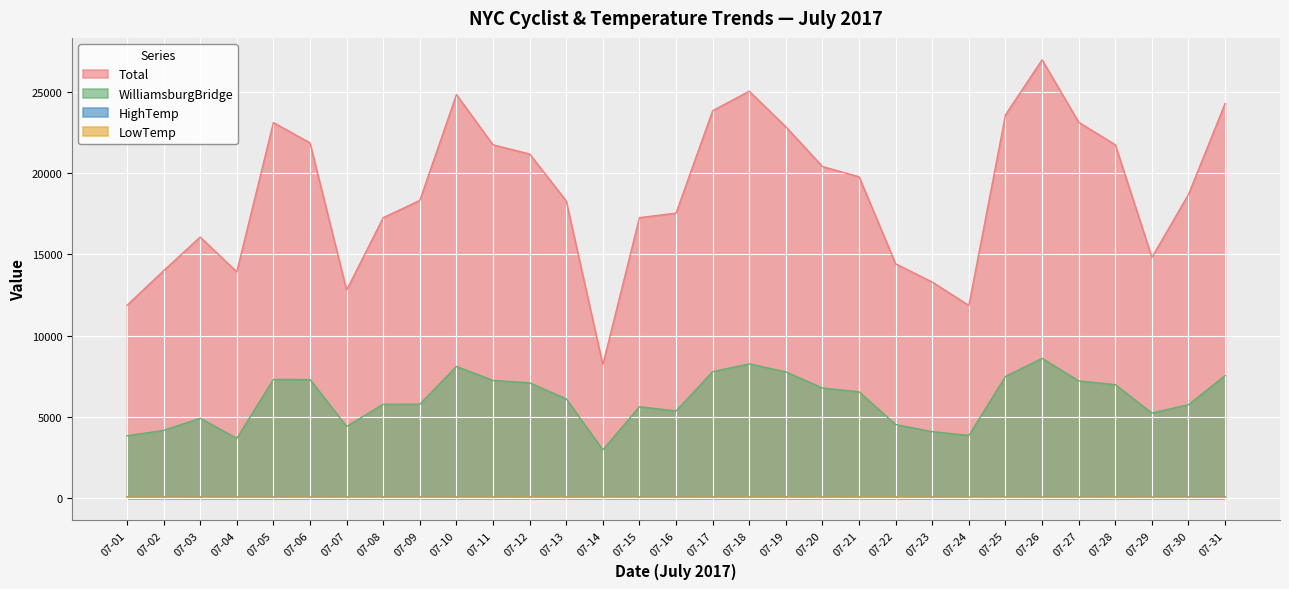

Rank the categories by WilliamsburgBridge value from lowest to highest.

07-14, 07-04, 07-01, 07-24, 07-23, 07-02, 07-07, 07-22, 07-03, 07-29, 07-16, 07-15, 07-30, 07-08, 07-09, 07-13, 07-21, 07-20, 07-28, 07-12, 07-27, 07-11, 07-06, 07-05, 07-25, 07-31, 07-19, 07-17, 07-10, 07-18, 07-26